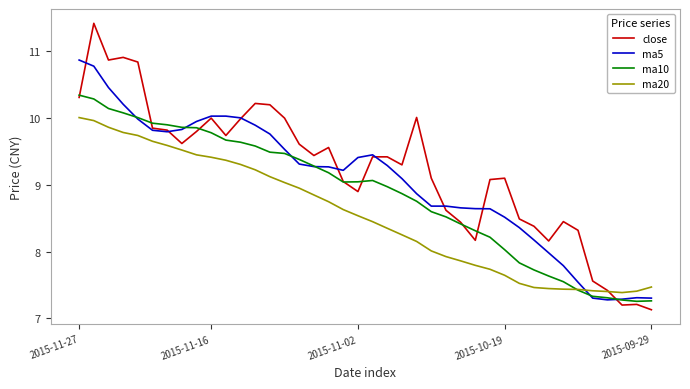

List the series in order of their overall mean, highest first.

close, ma5, ma10, ma20